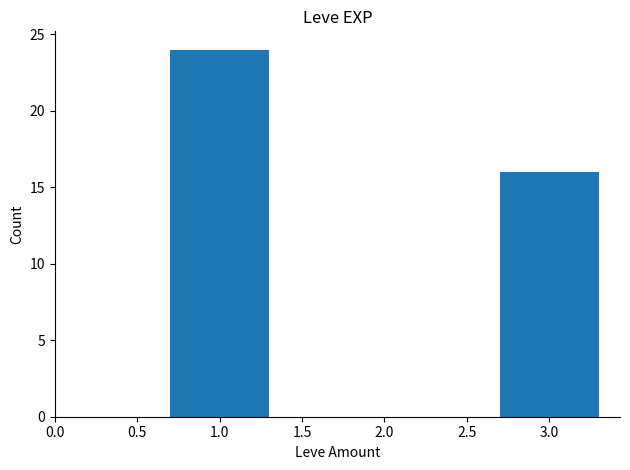

Rank the categories by value from highest to lowest.

1.0, 3.0